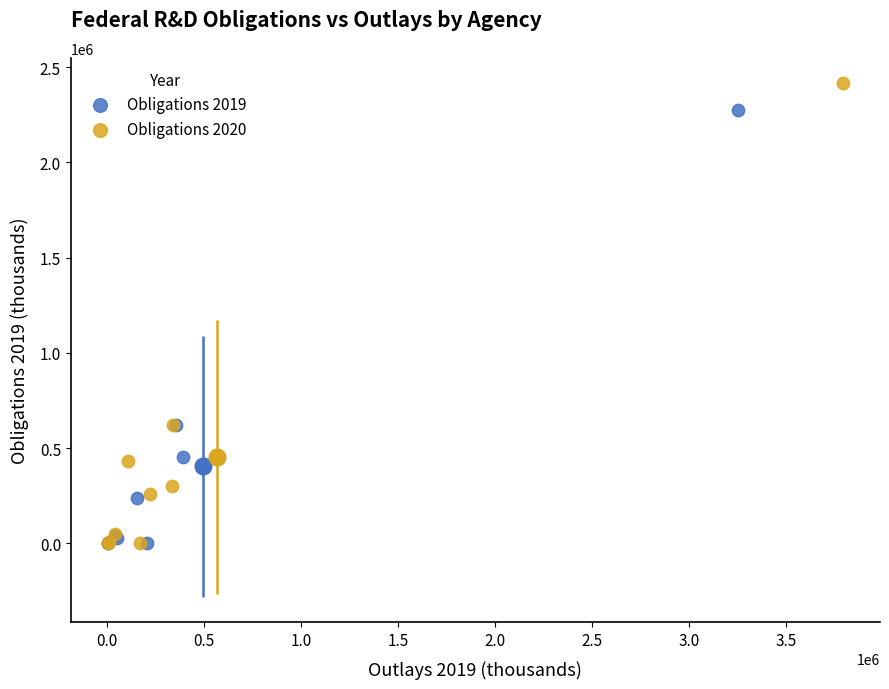

Which series has the widest spread of Y values?

Obligations 2020